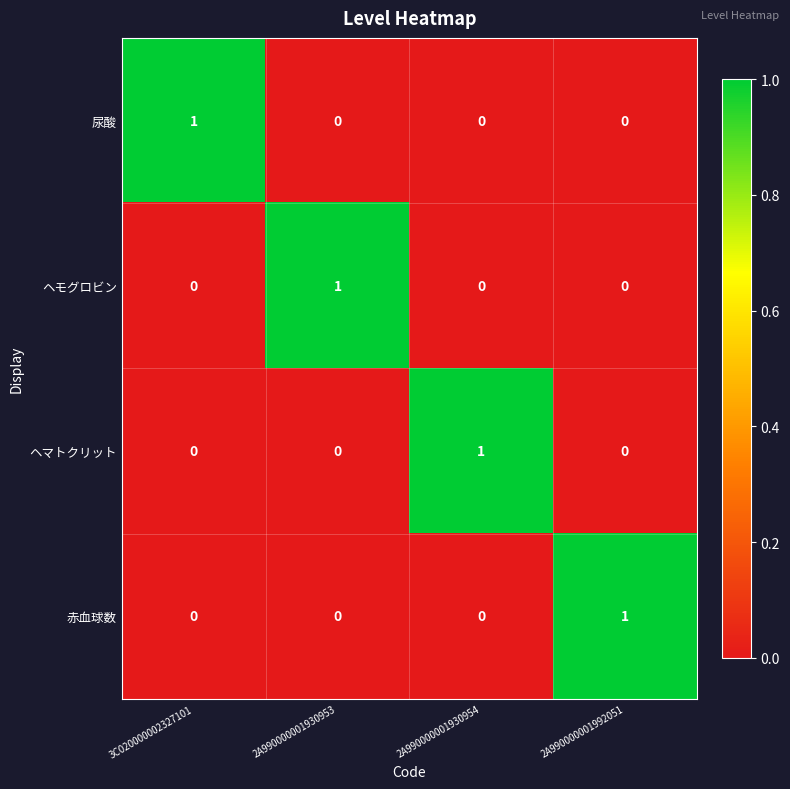

True or false: 尿酸 has a value of 1 at 3C020000002327101.

True